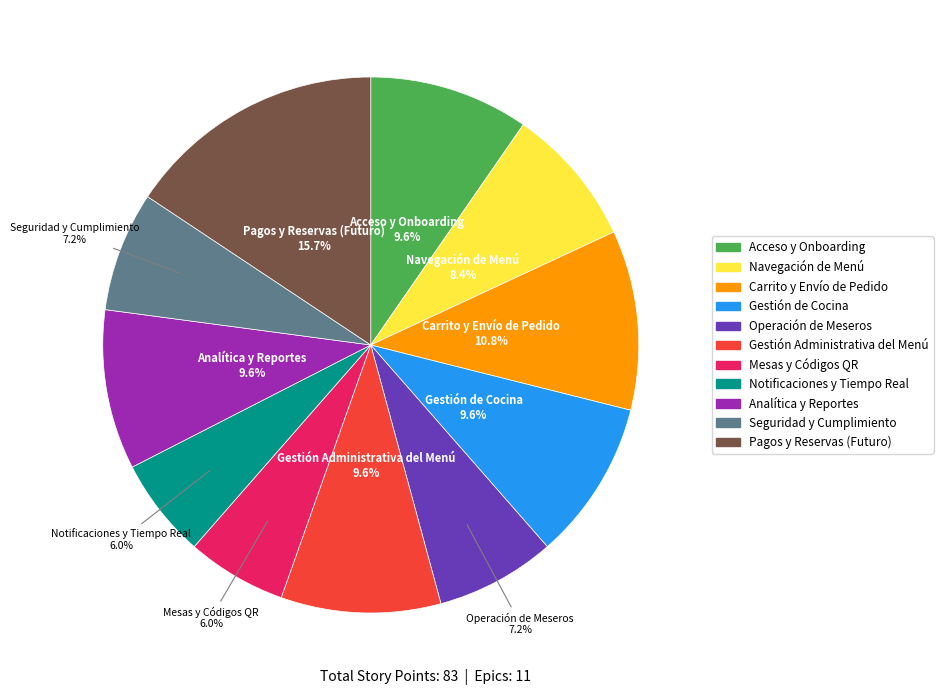

To the nearest percent, what is the average slice percentage?

9%